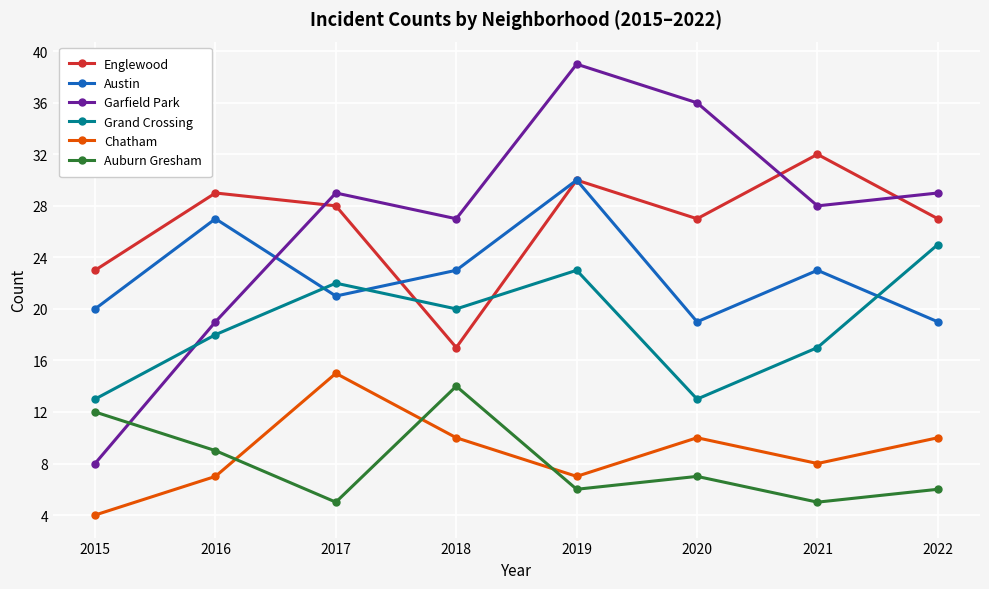

What is the minimum value shown in the chart?

4